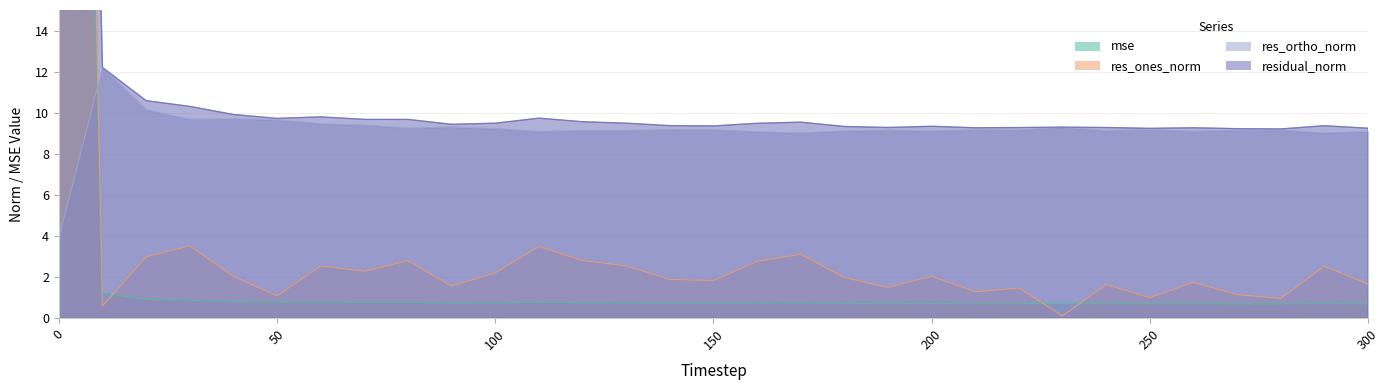

What is the value of the residual_norm point at the 10th from the left?

9.4